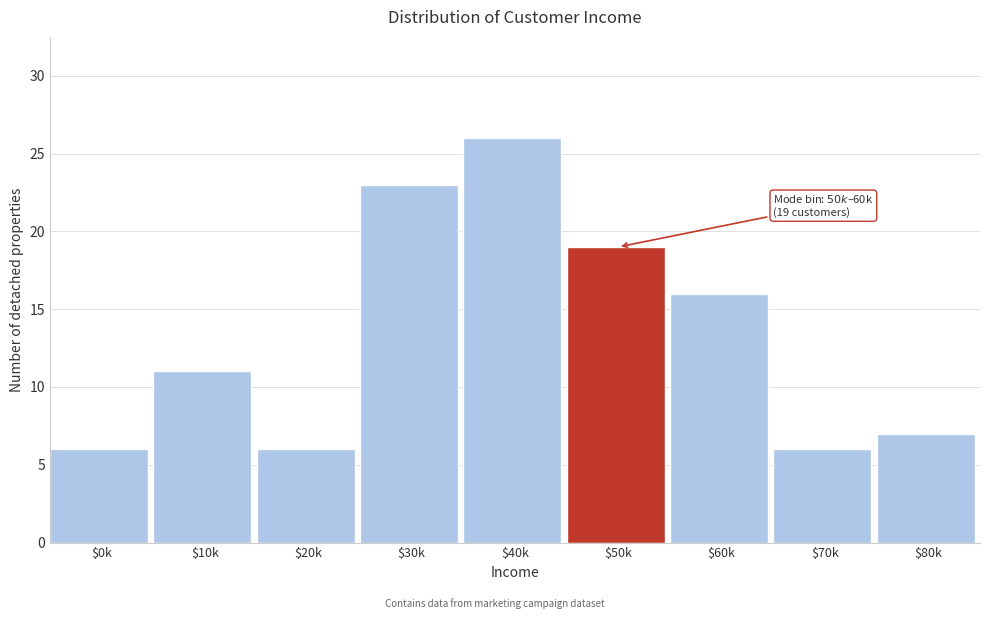

Reading left to right, what are all the values shown in this chart?

6	11	6	23	26	19	16	6	7